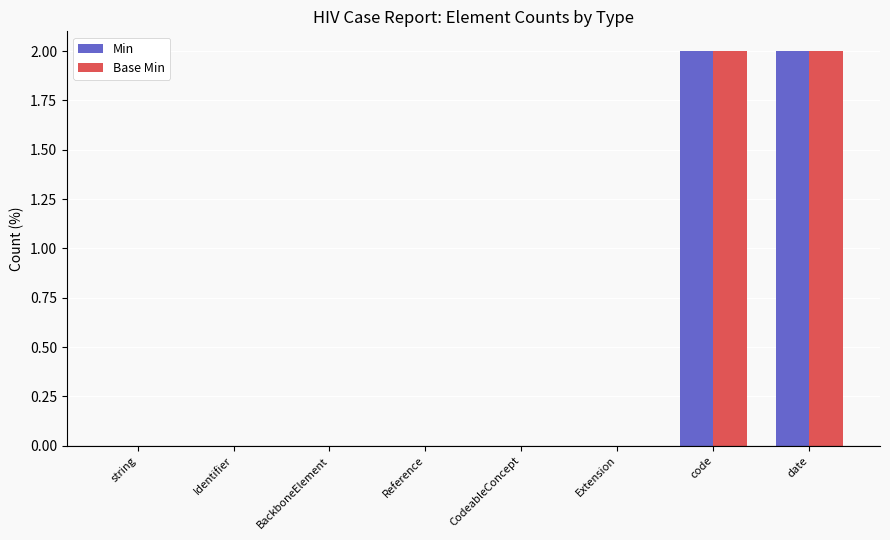

What are all the series names shown in the legend?

Min, Base Min